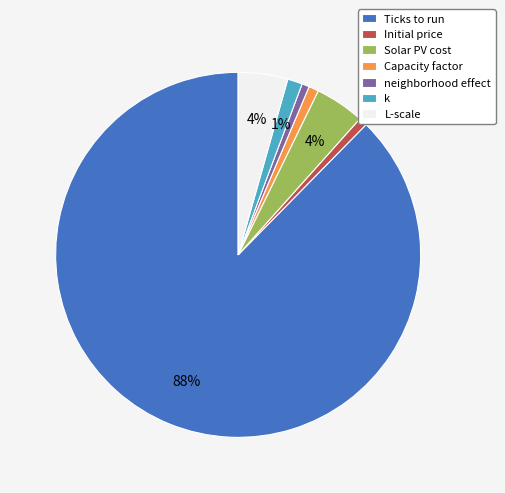

To the nearest percent, what portion does neighborhood effect represent?

1%